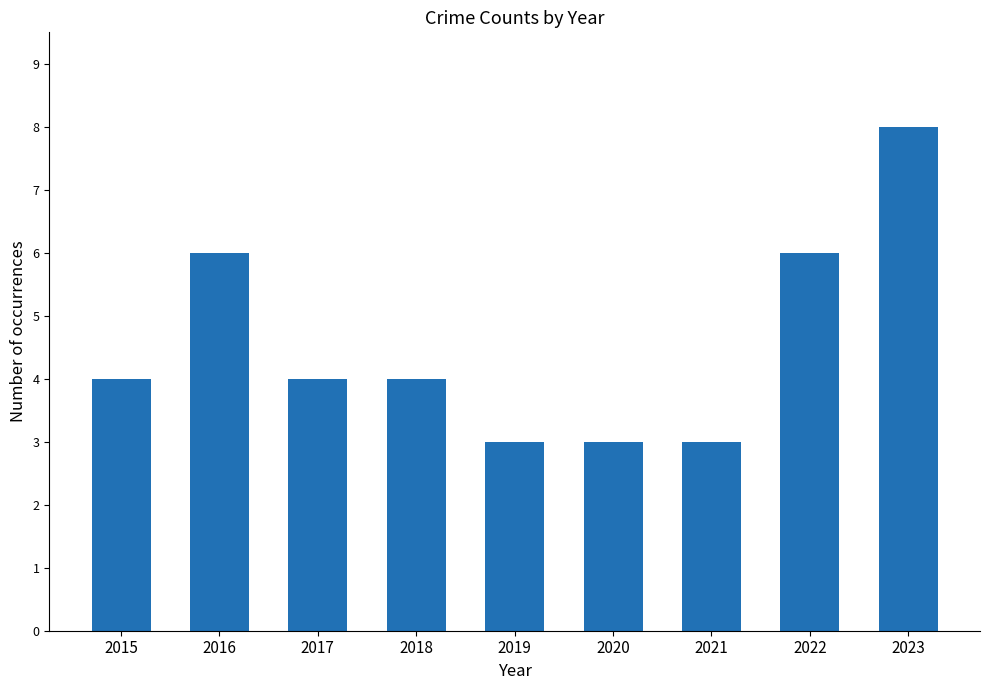

What is the minimum value shown in the chart?

3